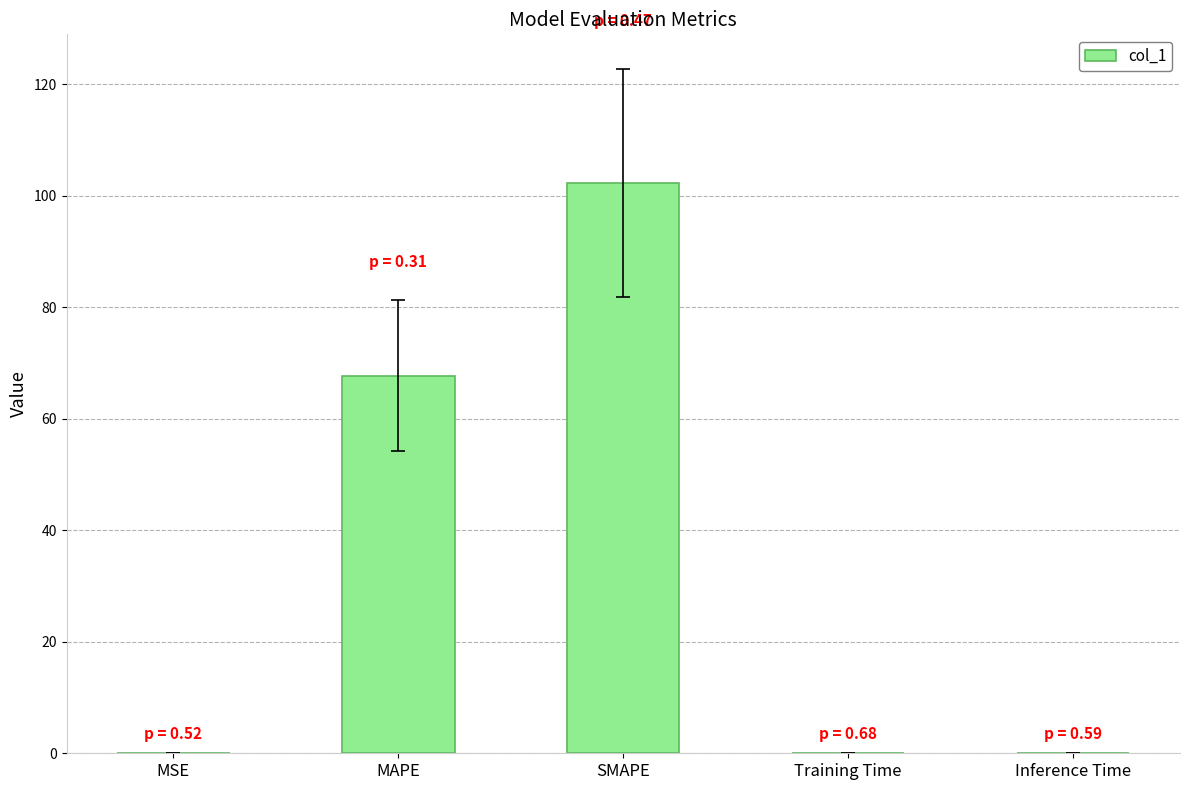

The chart shows a value of 163.9 at SMAPE. True or false?

False